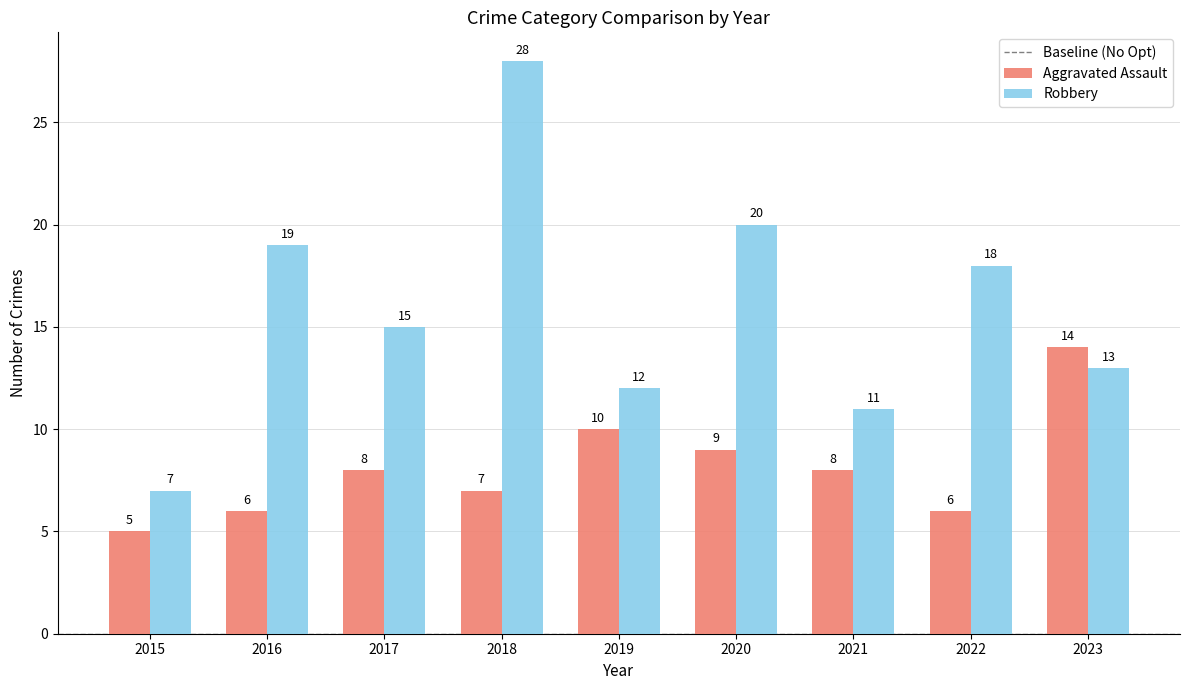

The value of Robbery at 2017 is 15. True or false?

True